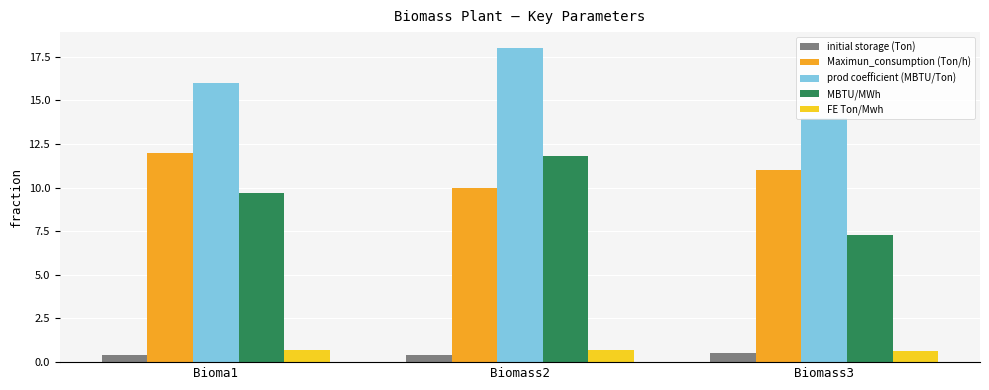

What is the difference between the MBTU/MWh values at Biomass3 and Biomass2?

4.5